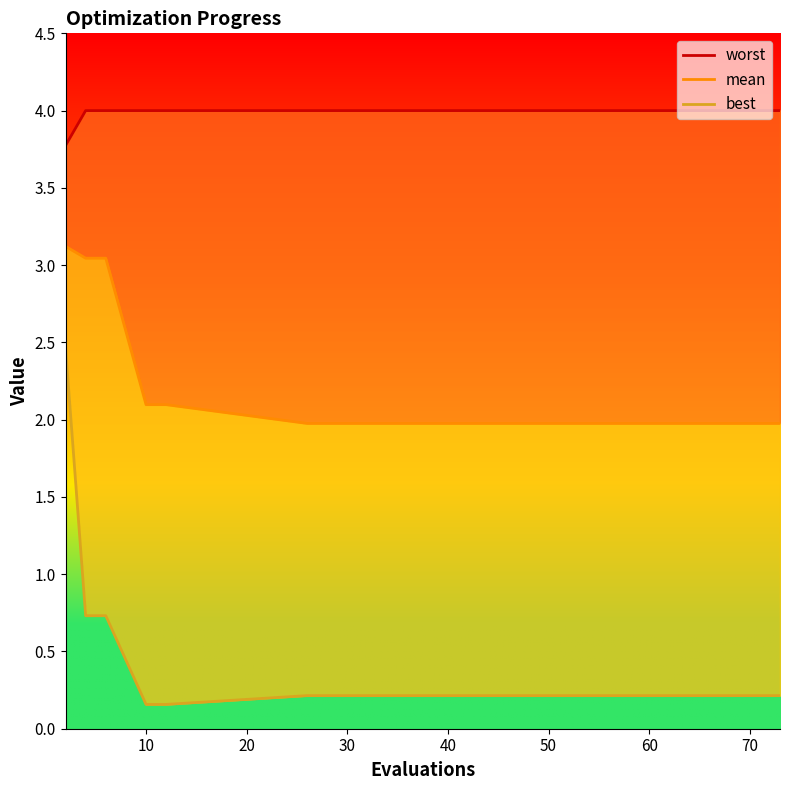

The value of mean at 80 is 2.0. True or false?

True